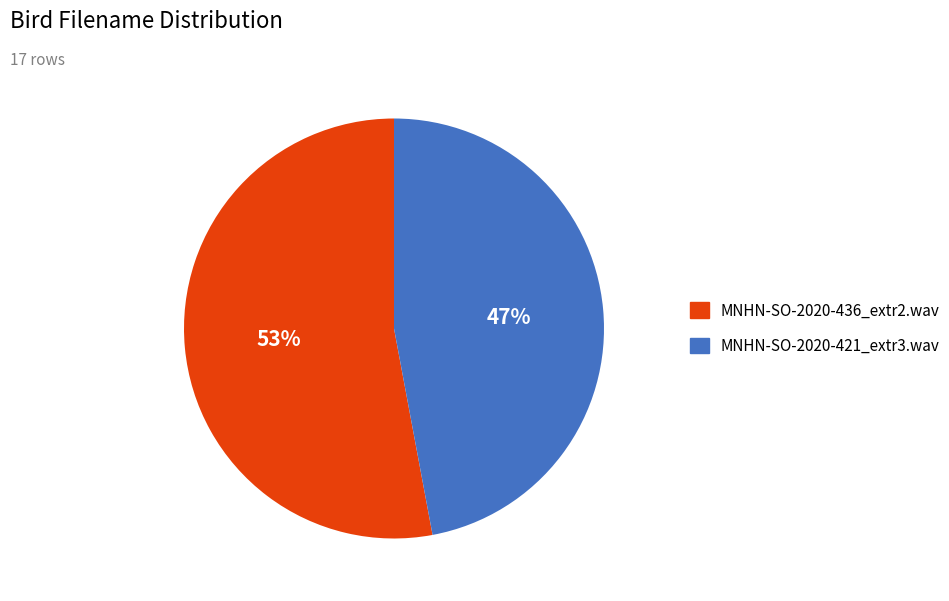

Is MNHN-SO-2020-436_extr2.wav the majority of the pie?

Yes